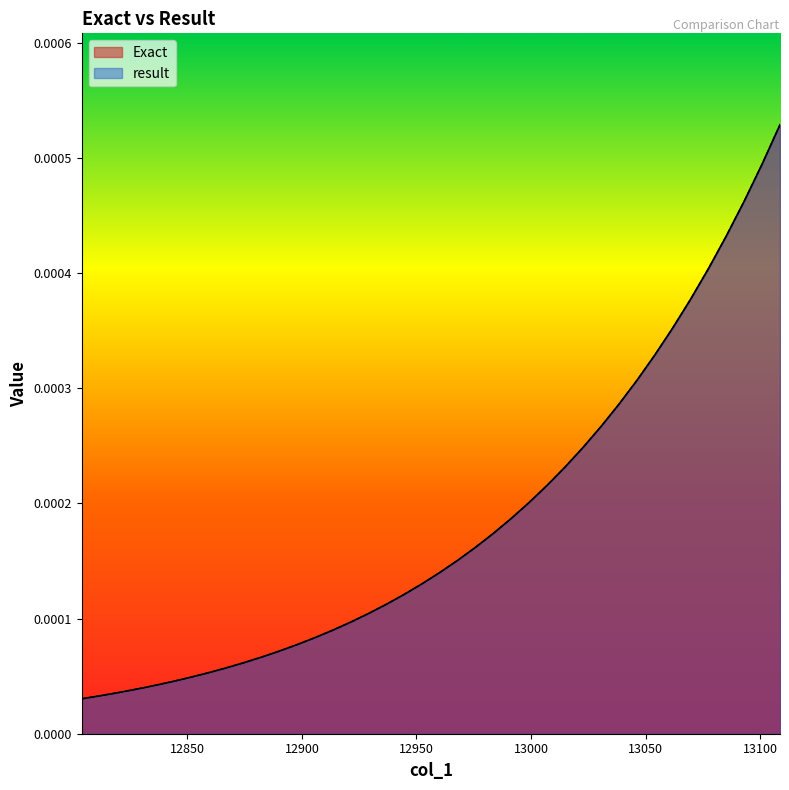

Which series has the largest total across all categories?

Exact